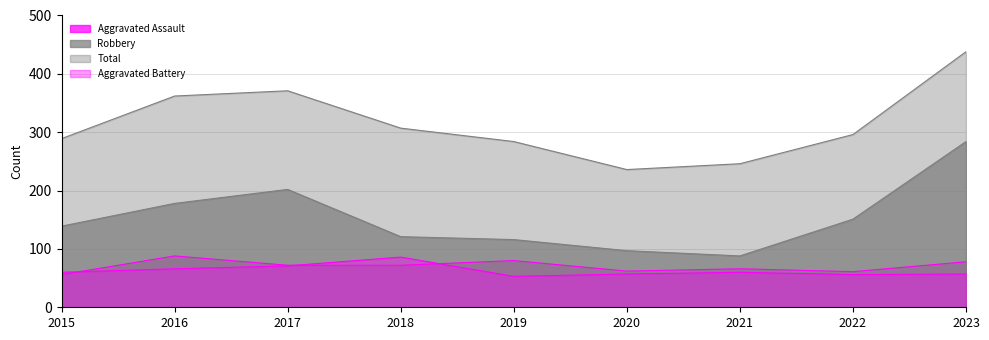

What is the maximum value shown in the chart?

438